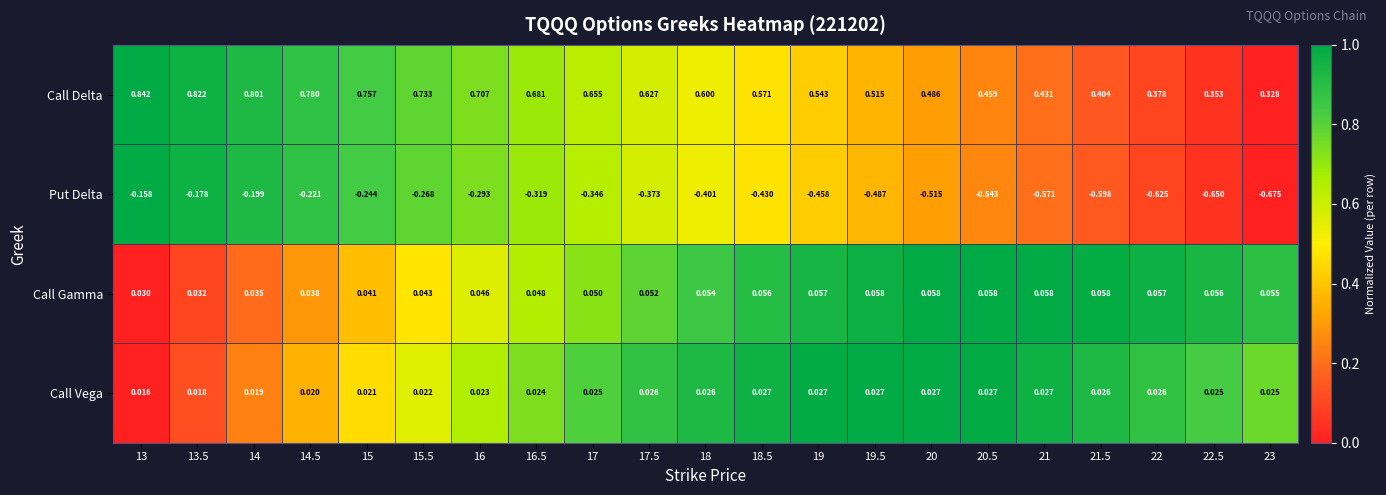

Is the value of Put Delta at 16.5 greater than the value of Call Gamma at 13?

No